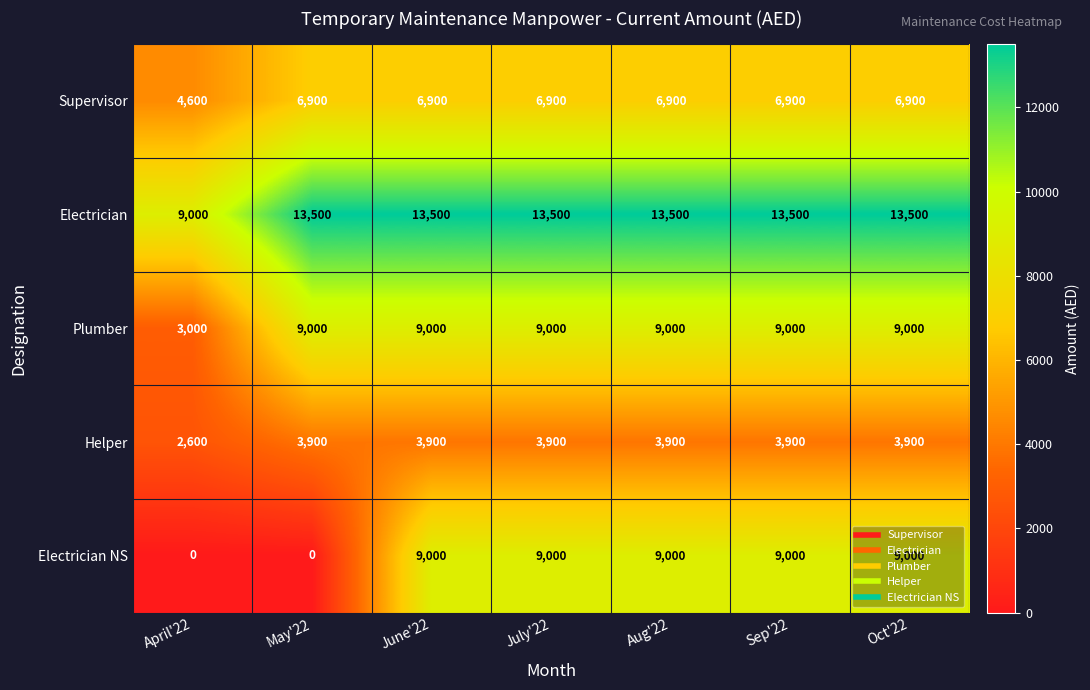

Between May'22 and Sep'22, which series saw the biggest shift?

Electrician NS